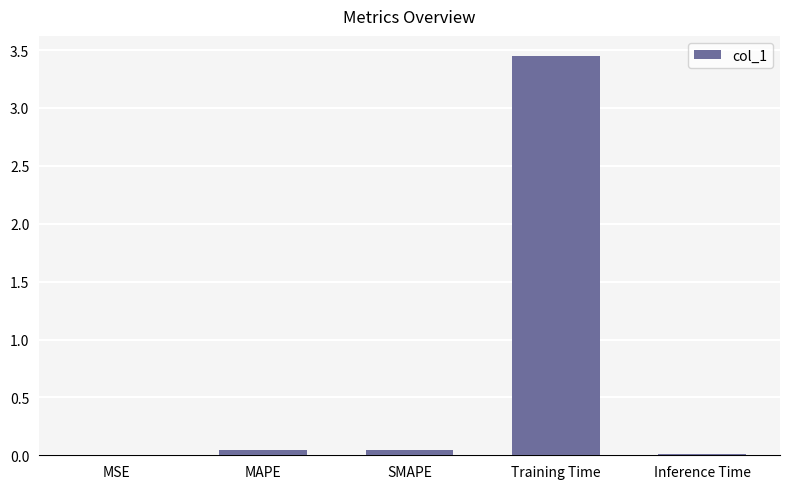

How many data points does each series have?

5